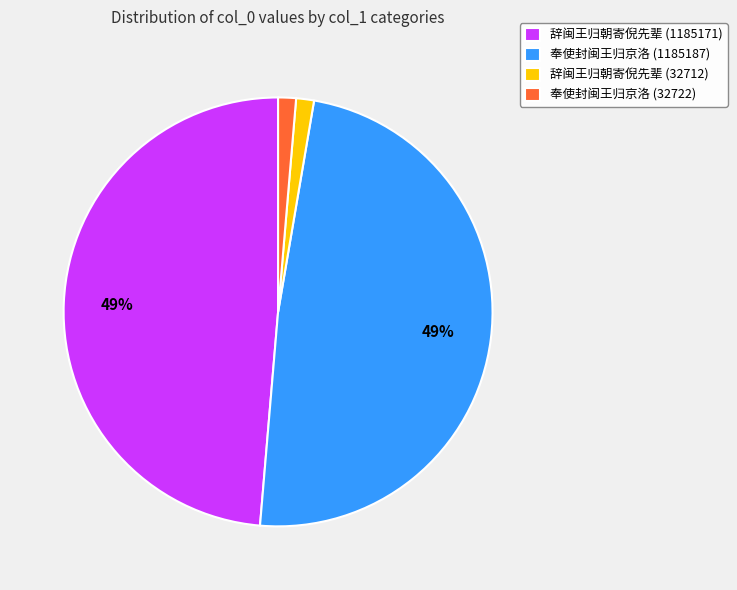

The 辞闽王归朝寄倪先辈 (1185171) slice represents 38% of the pie. True or false?

False